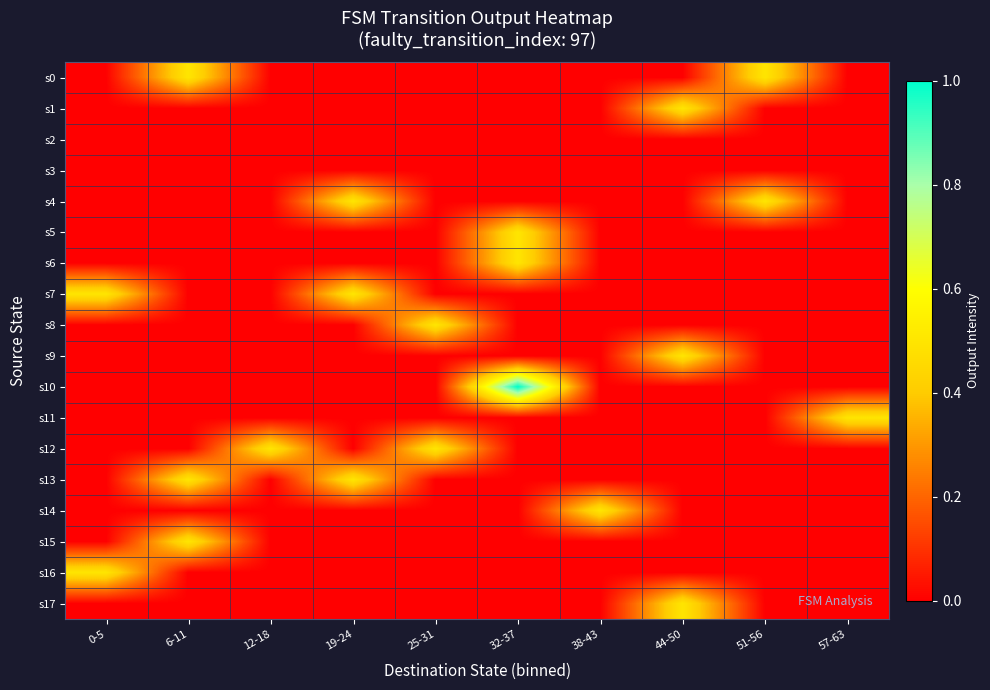

Count the number of data series in this chart.

18